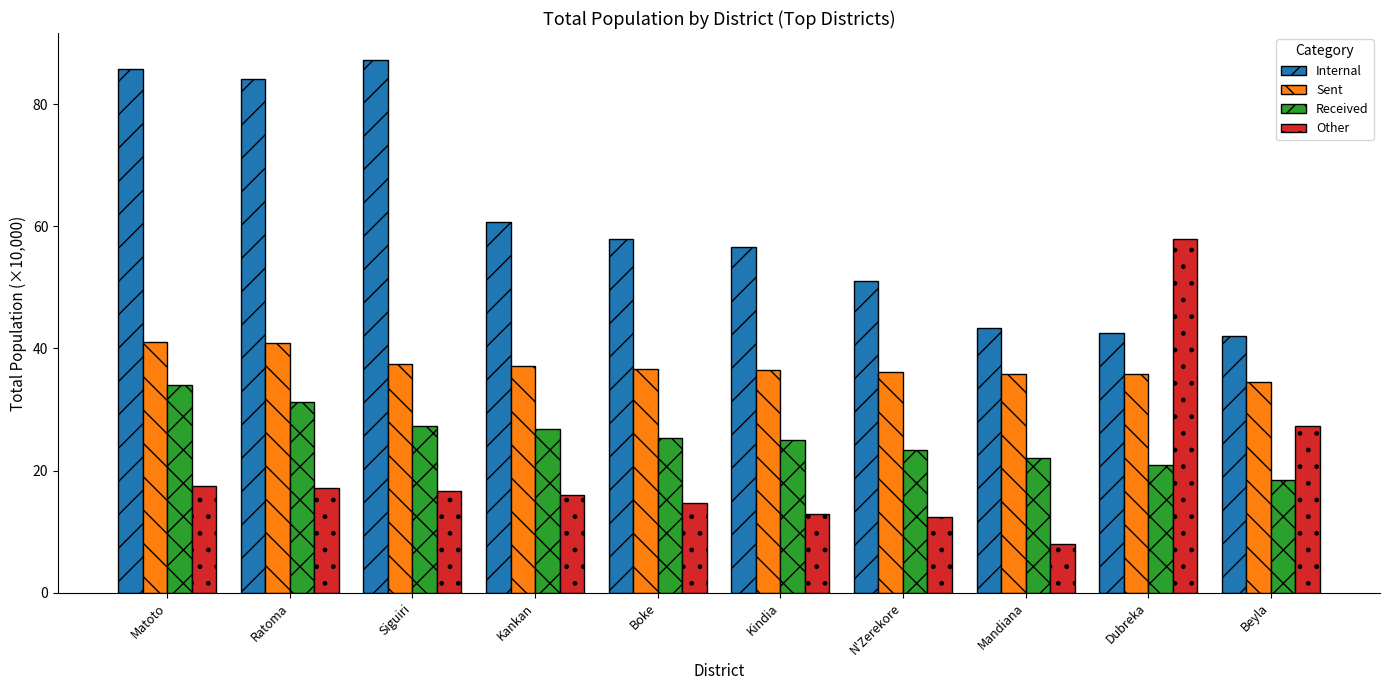

Which series has the widest spread of values?

Other